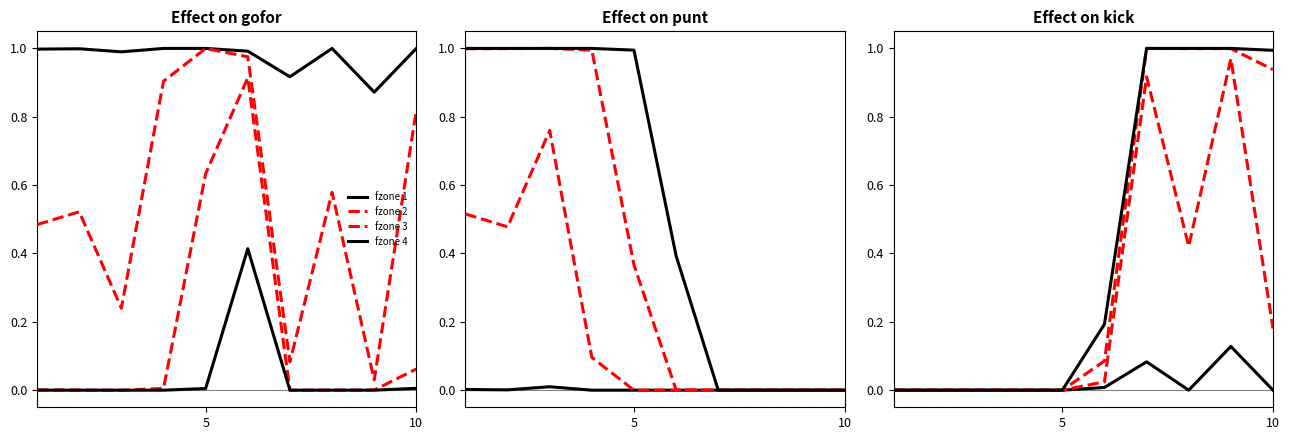

What are all the series names shown in the legend?

fzone 1, fzone 2, fzone 3, fzone 4